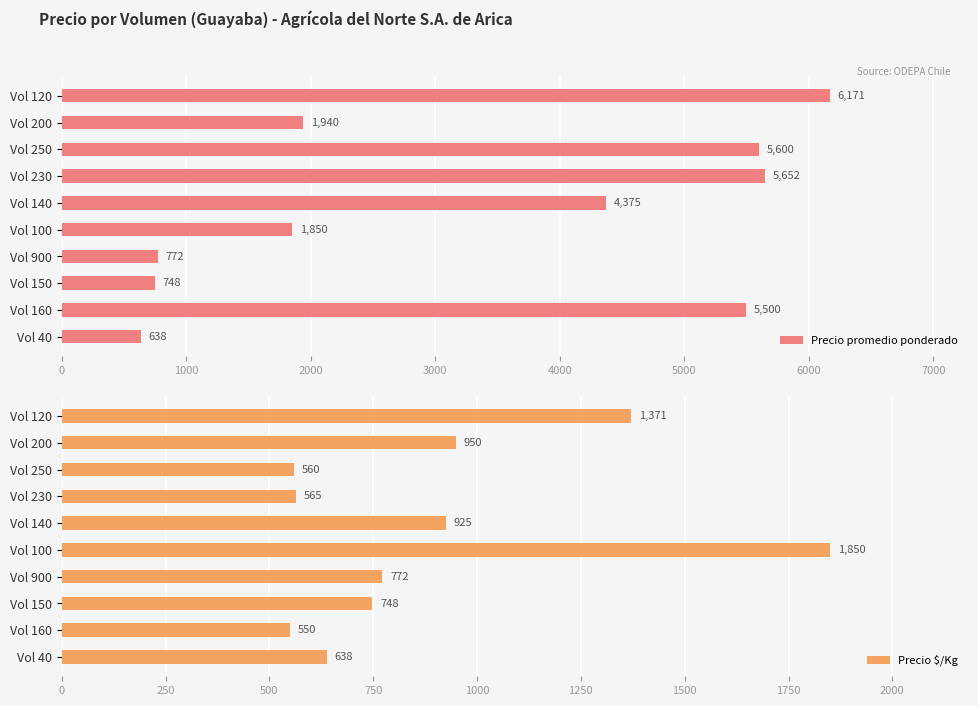

What is the approximate value of Precio promedio ponderado at Vol 250, to the nearest 100?

5600